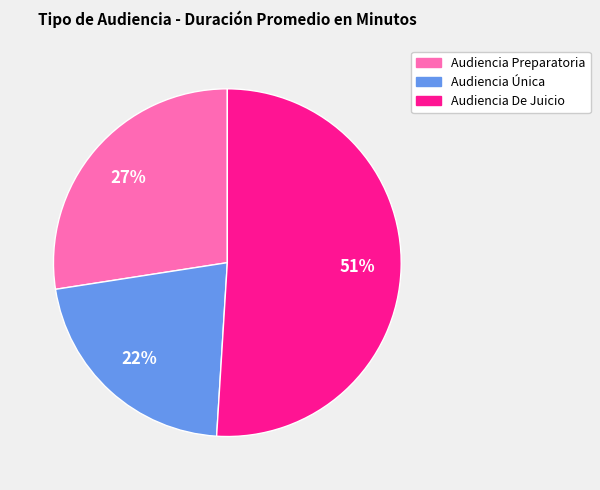

To the nearest percent, what is the average slice percentage?

33%